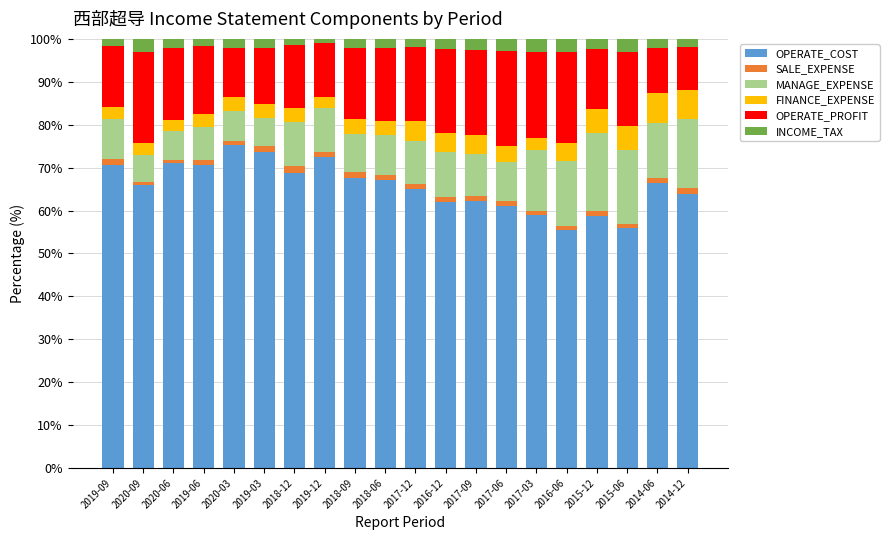

What is the highest value of the OPERATE_COST series?

75.3